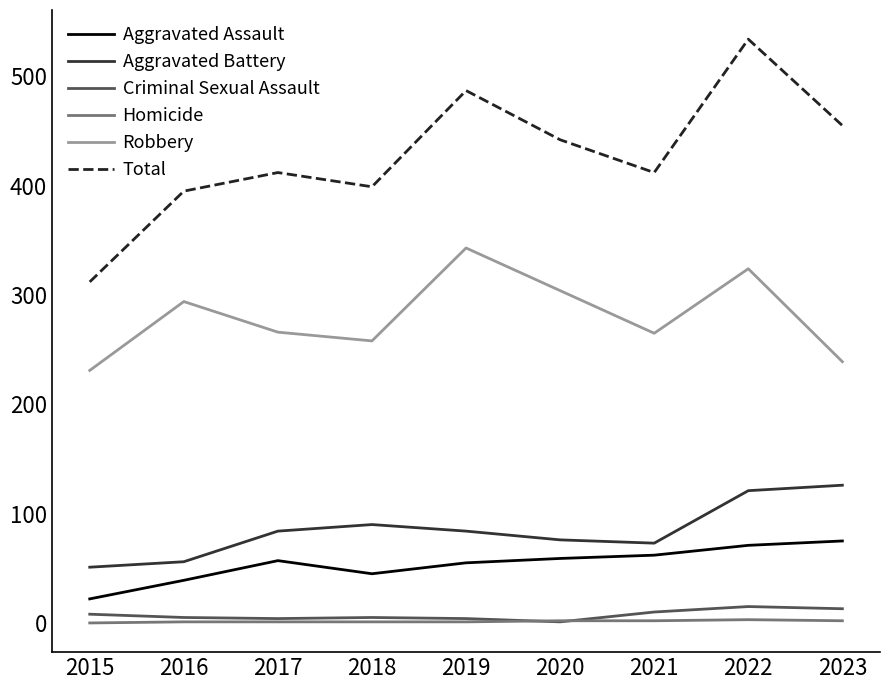

Is the value of Aggravated Battery at 2015 greater than the value of Total at 2021?

No